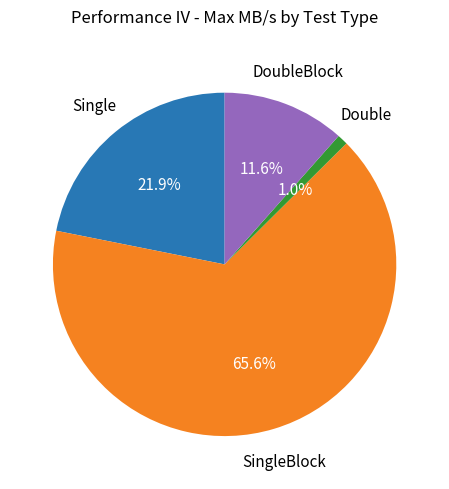

Count the number of slices in the pie.

4